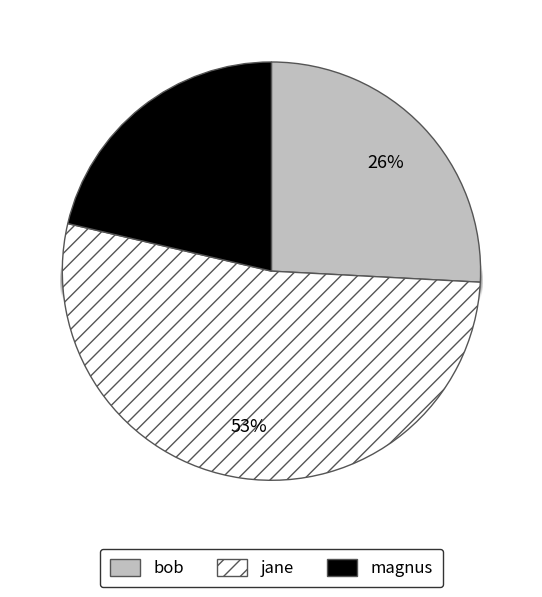

Is there a majority slice in this chart?

Yes